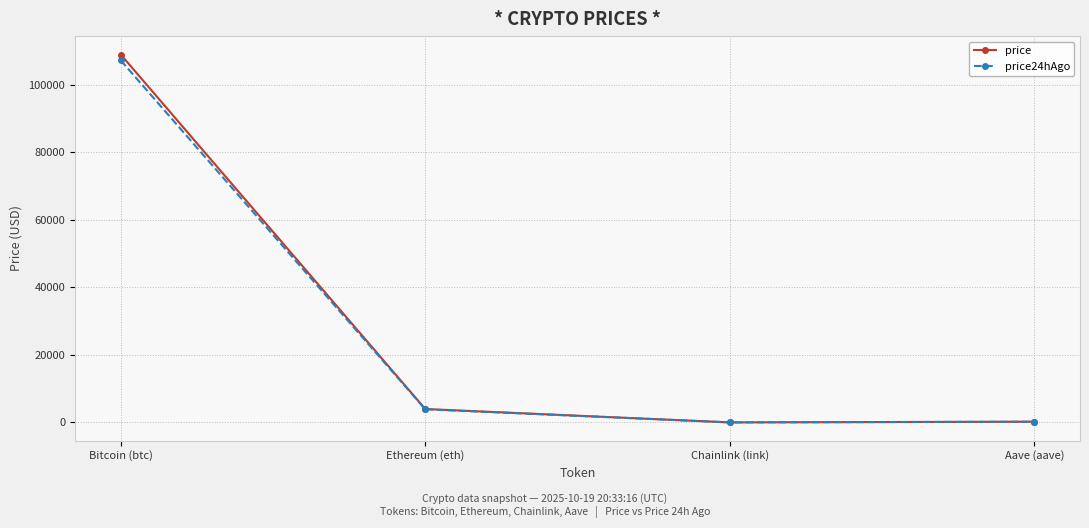

Is it true that price equals 3984.0 at Ethereum (eth)?

True